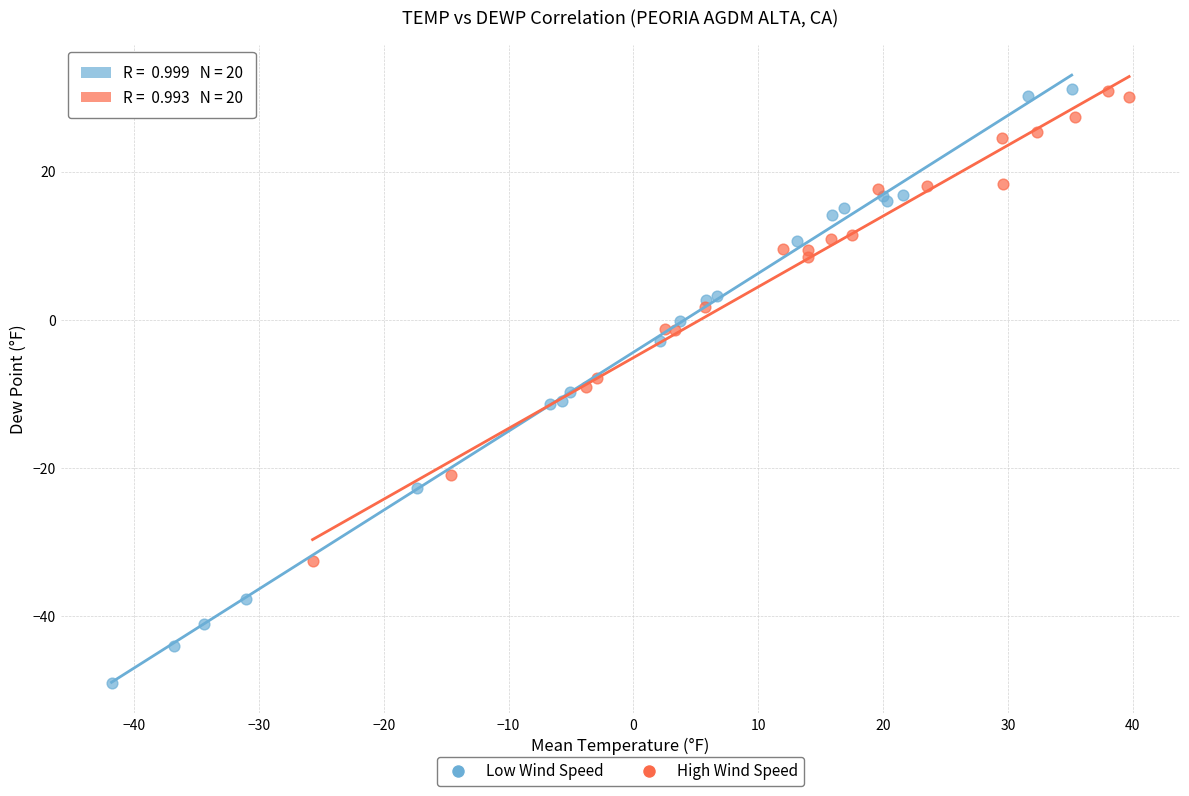

Which series has the largest Y range (max minus min)?

Low Wind Speed